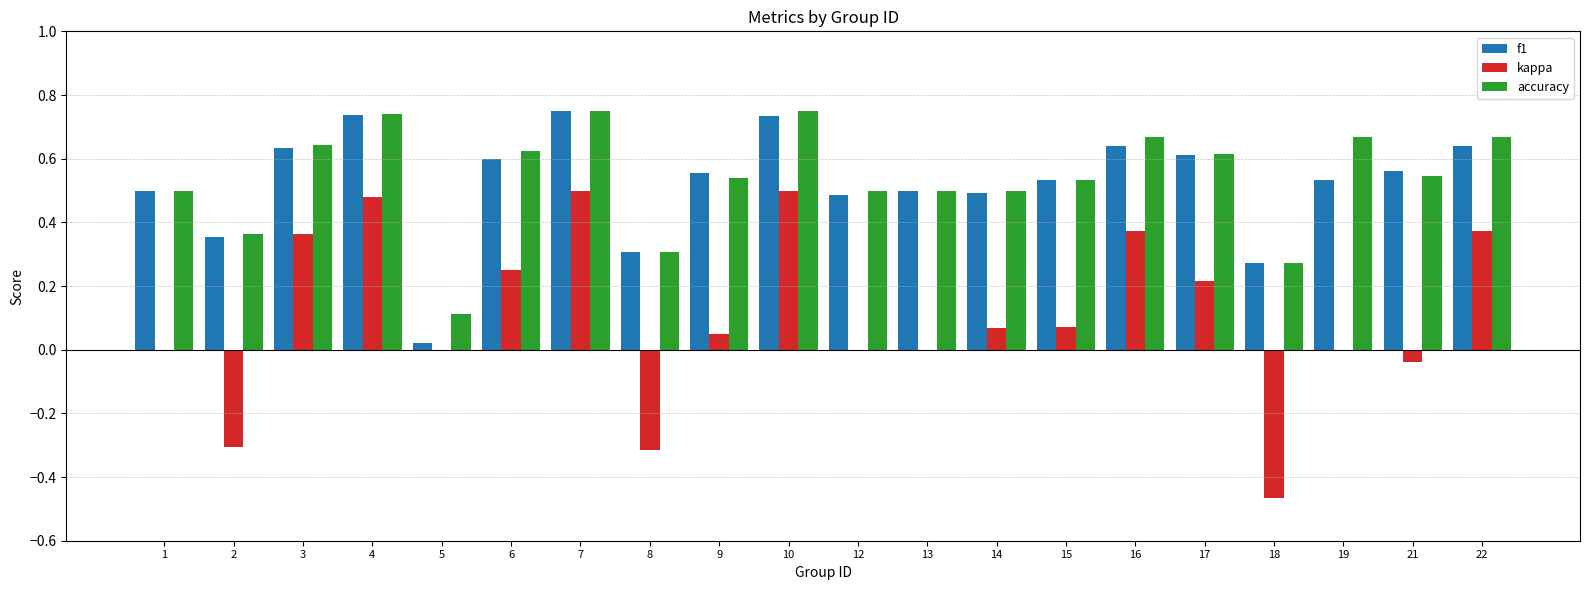

Is it true that accuracy equals 1.3 at 4?

False